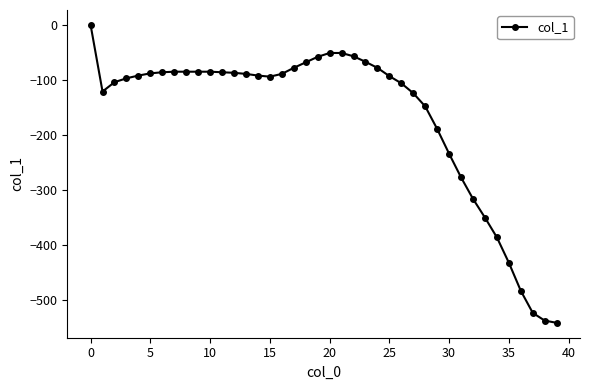

Does the chart display data point markers on the line(s)?

Yes